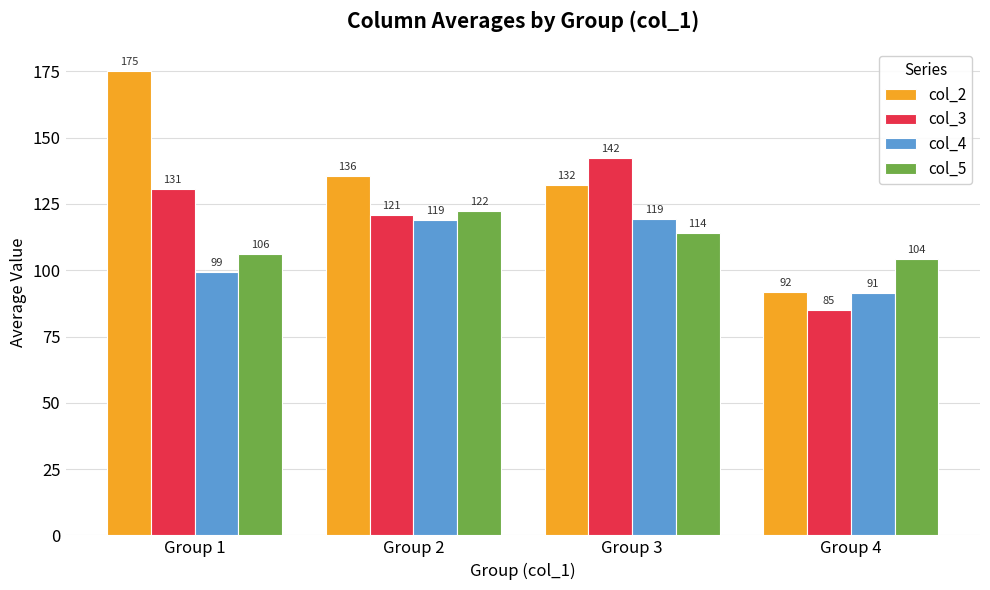

Is it true that col_4 equals 48.1 at Group 3?

False